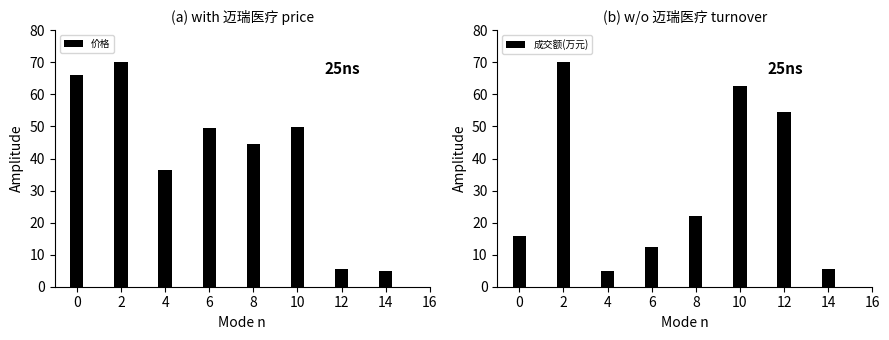

What is the total value across all series at 0?

81.8